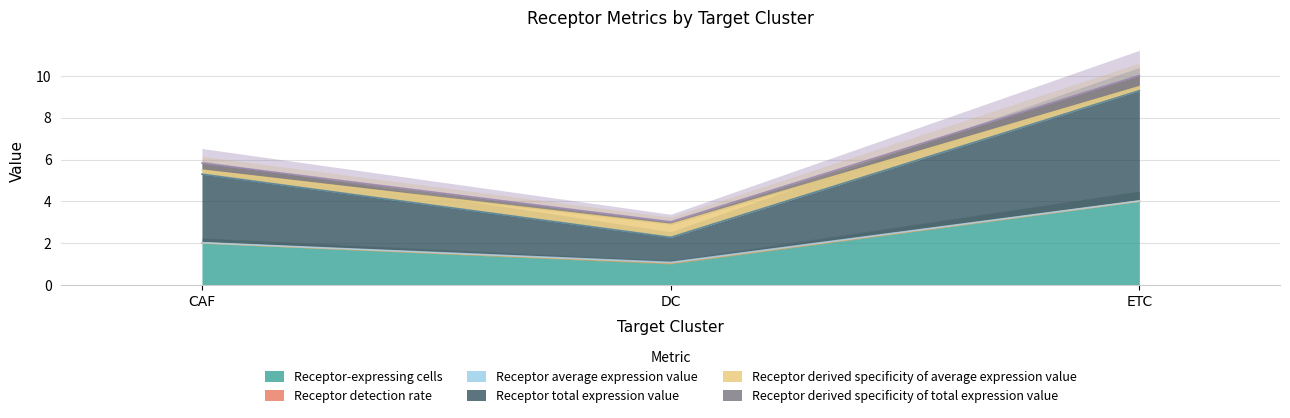

What is the label of the 1st point from the left?

CAF